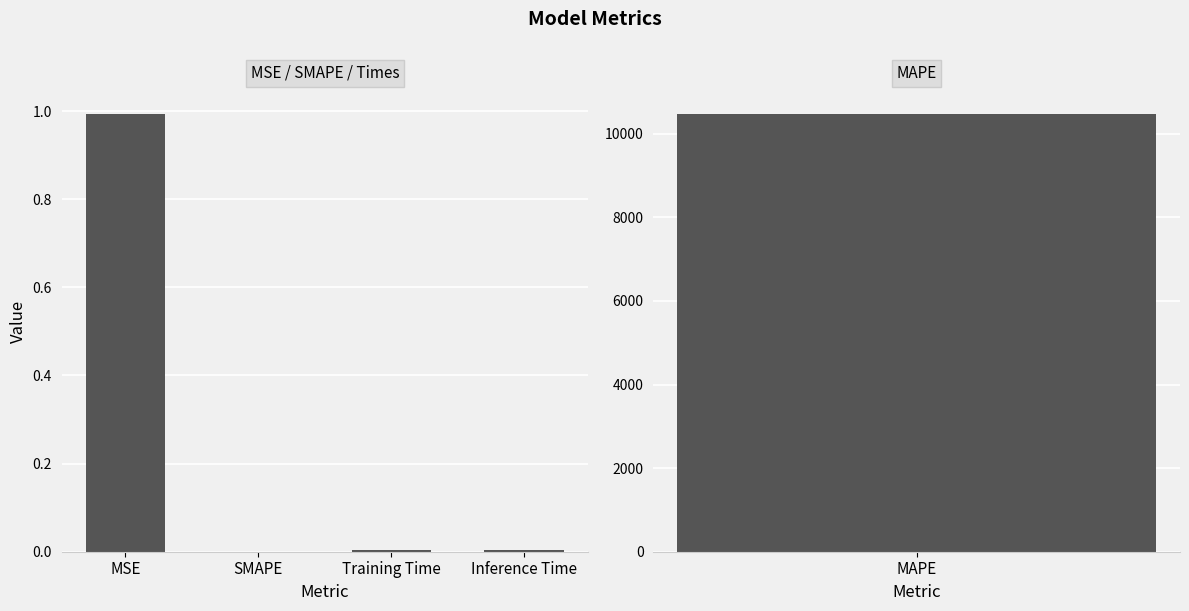

Where is the data nearest to the value 0?

SMAPE